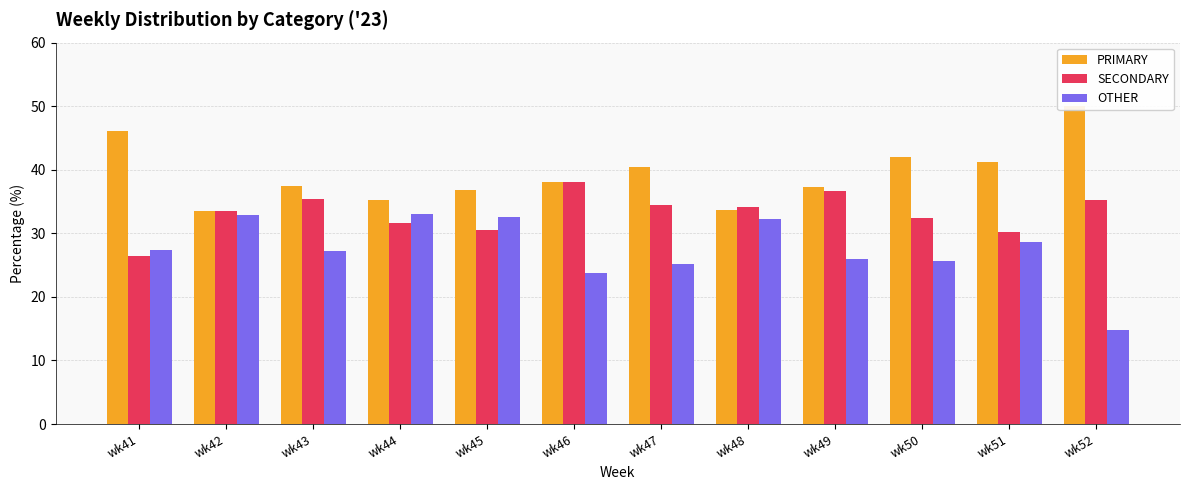

How many groups of bars are there?

12